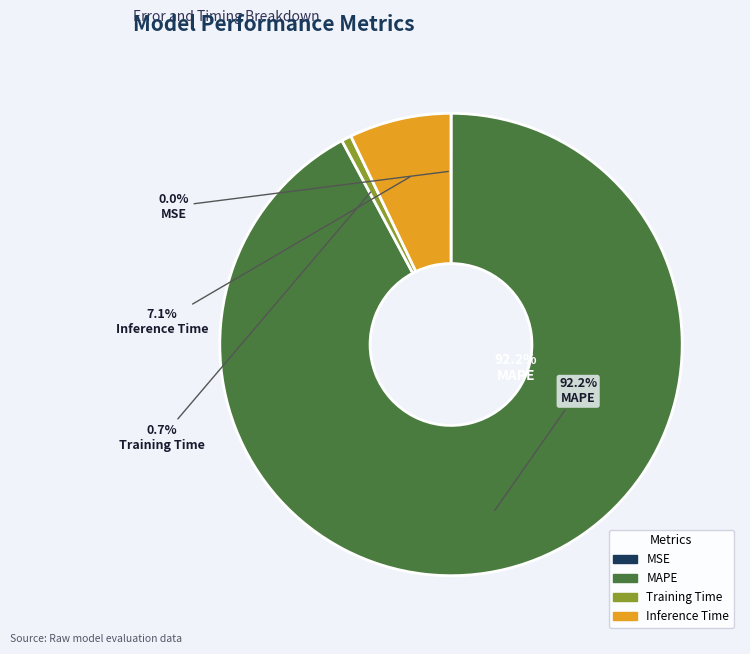

Between Inference Time and MAPE, which is larger?

MAPE